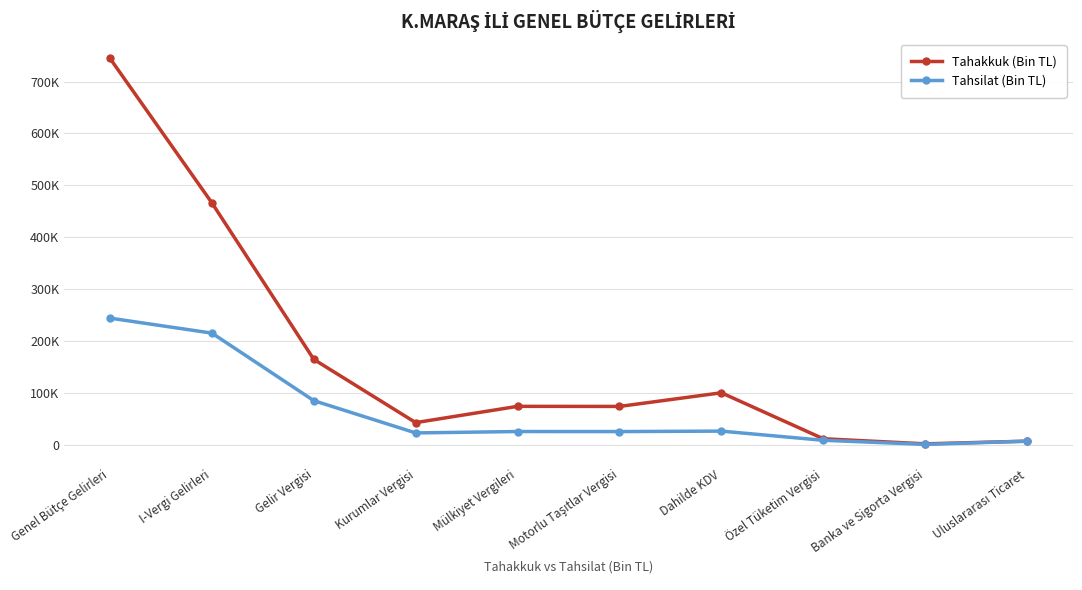

Is this an area chart (filled region under the line)?

No